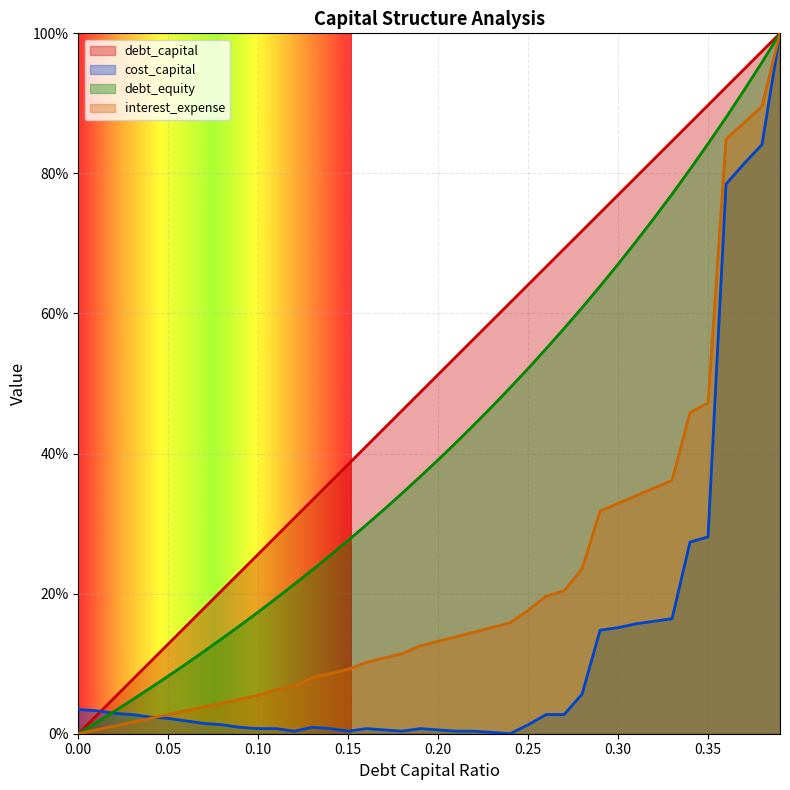

Reading left to right, extract all data points from this chart.

debt_capital: 0=0.0	0.01=0.0	0.02=0.1	0.03=0.1	0.04=0.1	0.05=0.1	0.06=0.2	0.07=0.2	0.08=0.2	0.09=0.2	0.1=0.3	0.11=0.3	0.12=0.3	0.13=0.3	0.14=0.4	0.15=0.4	0.16=0.4	0.17=0.4	0.18=0.5	0.19=0.5	0.2=0.5	0.21=0.5	0.22=0.6	0.23=0.6	0.24=0.6	0.25=0.6	0.26=0.7	0.27=0.7	0.28=0.7	0.29=0.7	0.3=0.8	0.31=0.8	0.32=0.8	0.33=0.8	0.34=0.9	0.35=0.9	0.36=0.9	0.37=0.9	0.38=1.0	0.39=1.0
cost_capital: 0=0.0	0.01=0.0	0.02=0.0	0.03=0.0	0.04=0.0	0.05=0.0	0.06=0.0	0.07=0.0	0.08=0.0	0.09=0.0	0.1=0.0	0.11=0.0	0.12=0.0	0.13=0.0	0.14=0.0	0.15=0.0	0.16=0.0	0.17=0.0	0.18=0.0	0.19=0.0	0.2=0.0	0.21=0.0	0.22=0.0	0.23=0.0	0.24=0.0	0.25=0.0	0.26=0.0	0.27=0.0	0.28=0.1	0.29=0.1	0.3=0.2	0.31=0.2	0.32=0.2	0.33=0.2	0.34=0.3	0.35=0.3	0.36=0.8	0.37=0.8	0.38=0.8	0.39=1.0
debt_equity: 0=0.0	0.01=0.0	0.02=0.0	0.03=0.0	0.04=0.1	0.05=0.1	0.06=0.1	0.07=0.1	0.08=0.1	0.09=0.2	0.1=0.2	0.11=0.2	0.12=0.2	0.13=0.2	0.14=0.3	0.15=0.3	0.16=0.3	0.17=0.3	0.18=0.3	0.19=0.4	0.2=0.4	0.21=0.4	0.22=0.4	0.23=0.5	0.24=0.5	0.25=0.5	0.26=0.5	0.27=0.6	0.28=0.6	0.29=0.6	0.3=0.7	0.31=0.7	0.32=0.7	0.33=0.8	0.34=0.8	0.35=0.8	0.36=0.9	0.37=0.9	0.38=1.0	0.39=1.0
interest_expense: 0=0.0	0.01=0.0	0.02=0.0	0.03=0.0	0.04=0.0	0.05=0.0	0.06=0.0	0.07=0.0	0.08=0.0	0.09=0.0	0.1=0.1	0.11=0.1	0.12=0.1	0.13=0.1	0.14=0.1	0.15=0.1	0.16=0.1	0.17=0.1	0.18=0.1	0.19=0.1	0.2=0.1	0.21=0.1	0.22=0.1	0.23=0.2	0.24=0.2	0.25=0.2	0.26=0.2	0.27=0.2	0.28=0.2	0.29=0.3	0.3=0.3	0.31=0.3	0.32=0.4	0.33=0.4	0.34=0.5	0.35=0.5	0.36=0.8	0.37=0.9	0.38=0.9	0.39=1.0